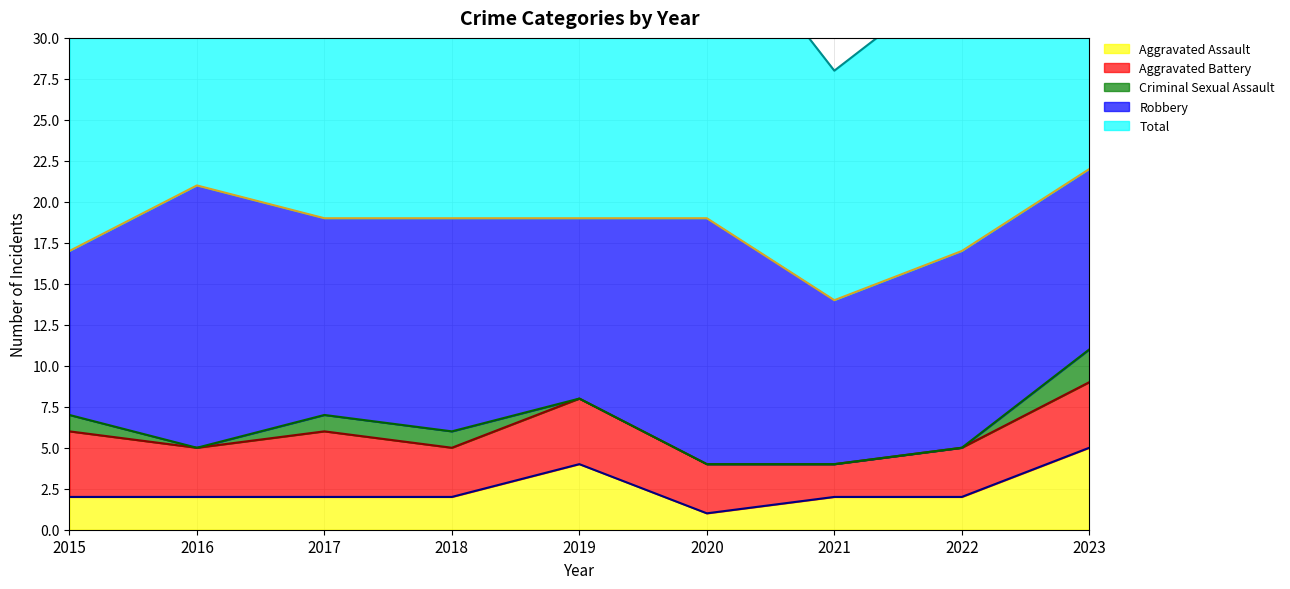

What is the difference between the maximum and minimum values in the Aggravated Assault series?

4